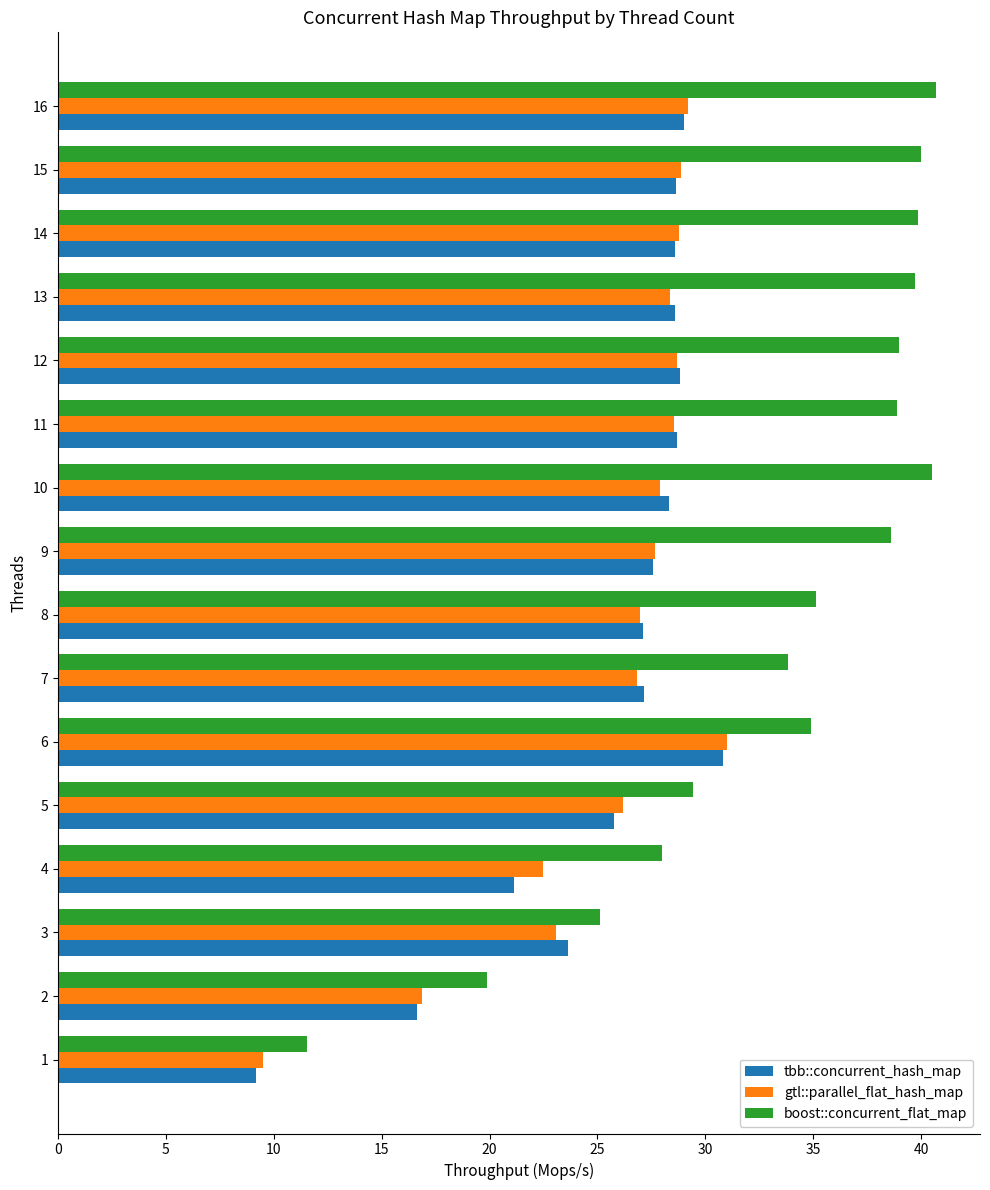

True or false: boost::concurrent_flat_map has a value of 40.5 at 10.

True